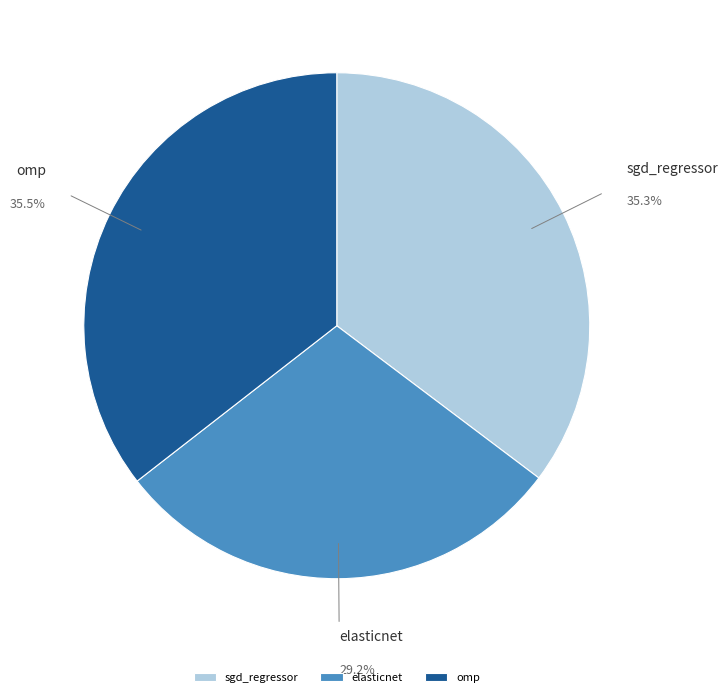

How many slices are in this pie chart?

3